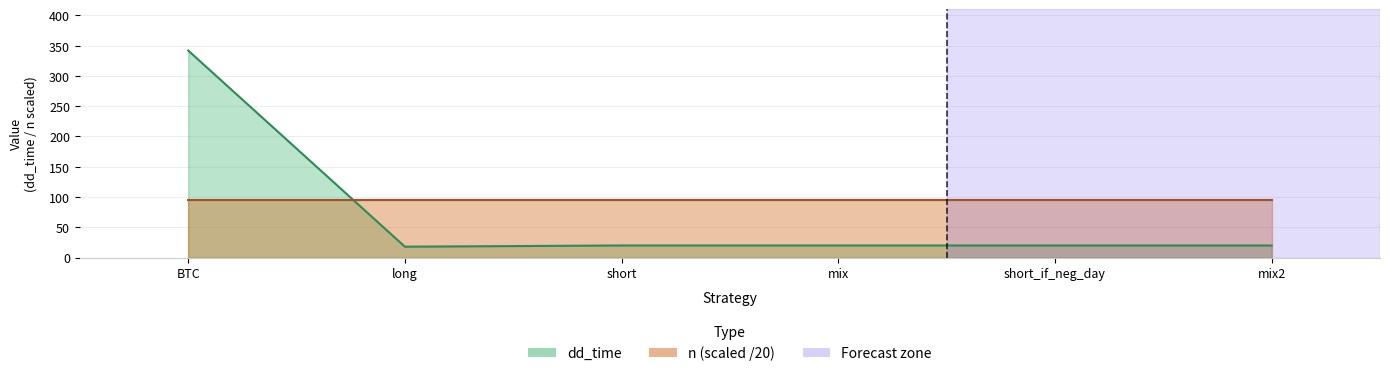

The chart shows a value of 27 at mix. True or false?

False